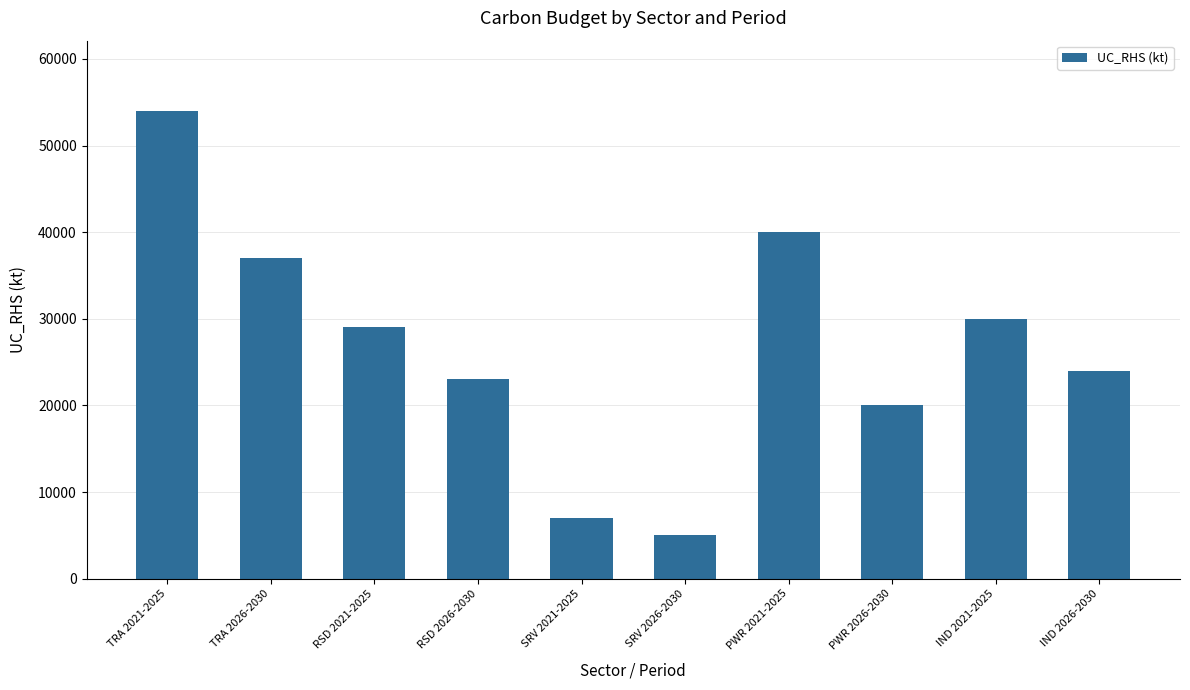

How many data points are less than 29000?

5